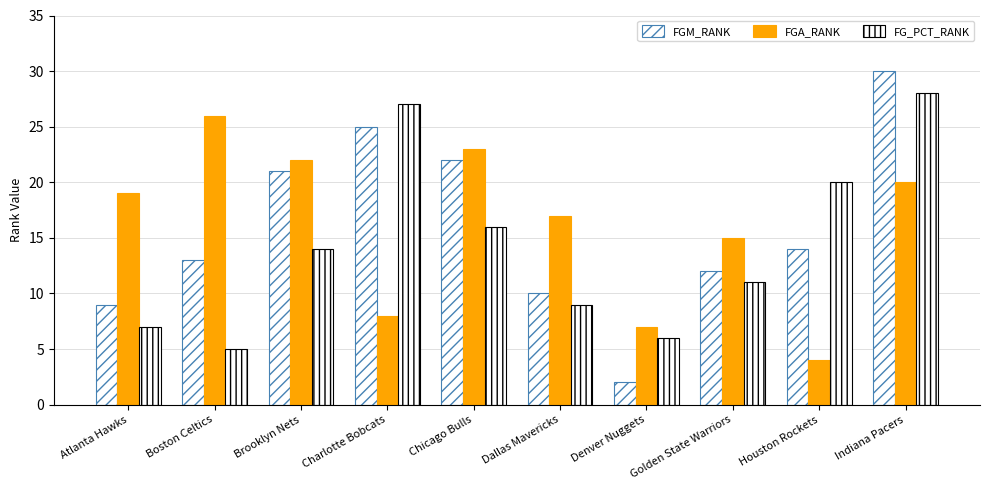

Count the number of data series in this chart.

3